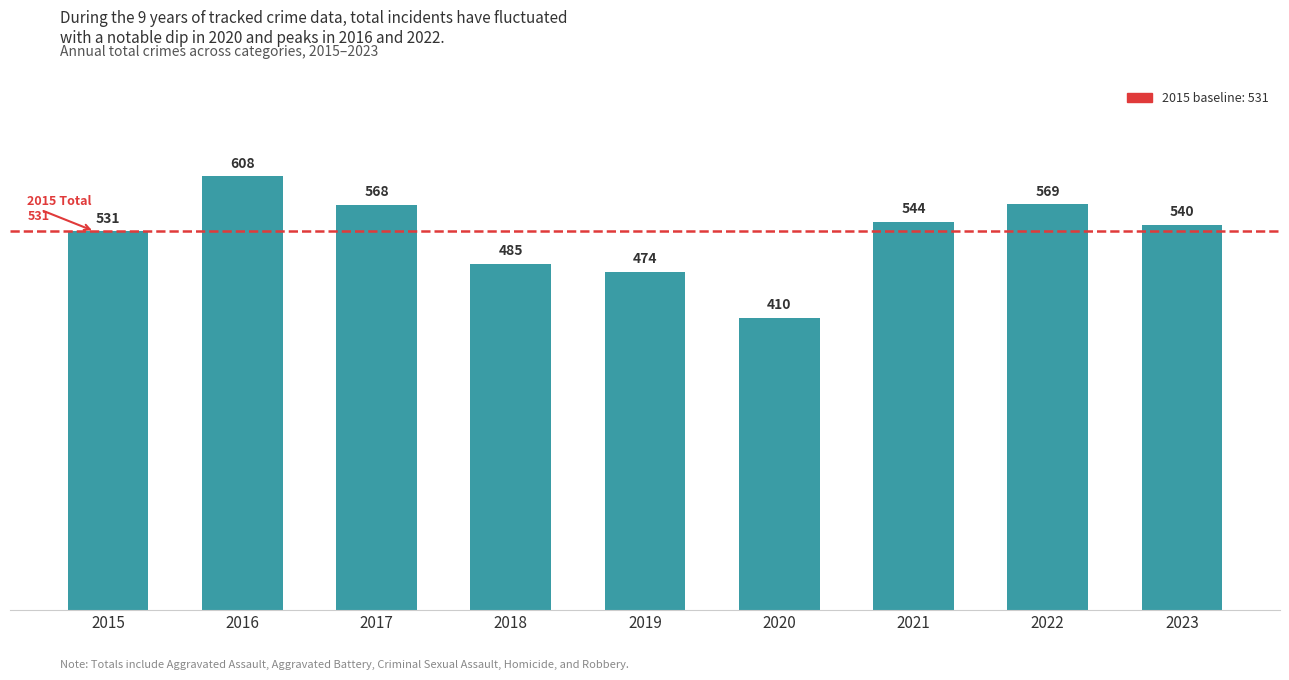

What is the ratio of the value at 2023 to the value at 2015?

1.0